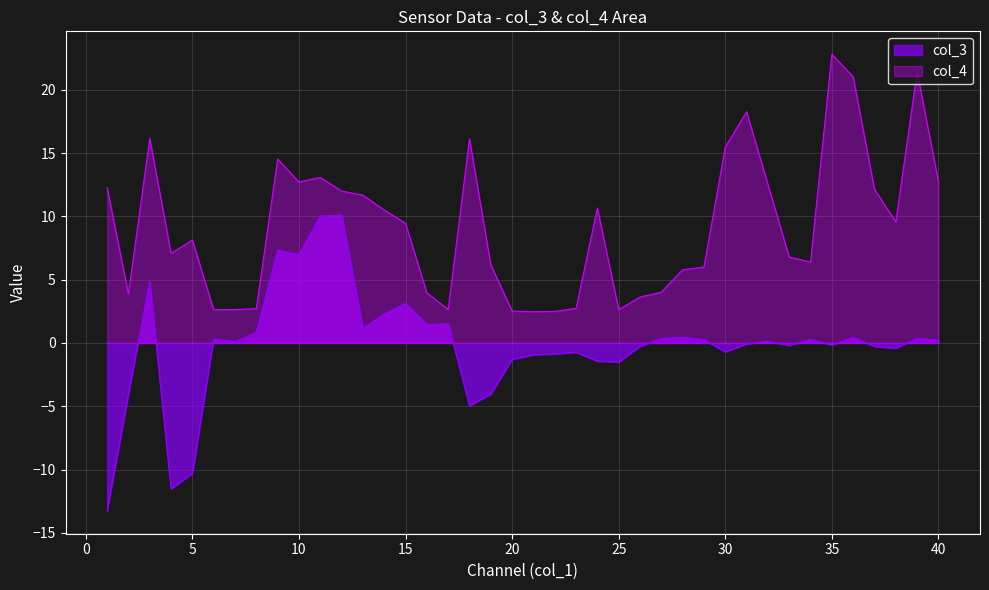

Rank the categories by value from highest to lowest.

12, 11, 9, 10, 3, 15, 14, 17, 16, 13, 8, 28, 36, 39, 27, 6, 34, 29, 40, 32, 7, 31, 35, 33, 26, 37, 38, 30, 23, 22, 21, 20, 24, 25, 19, 2, 18, 5, 4, 1